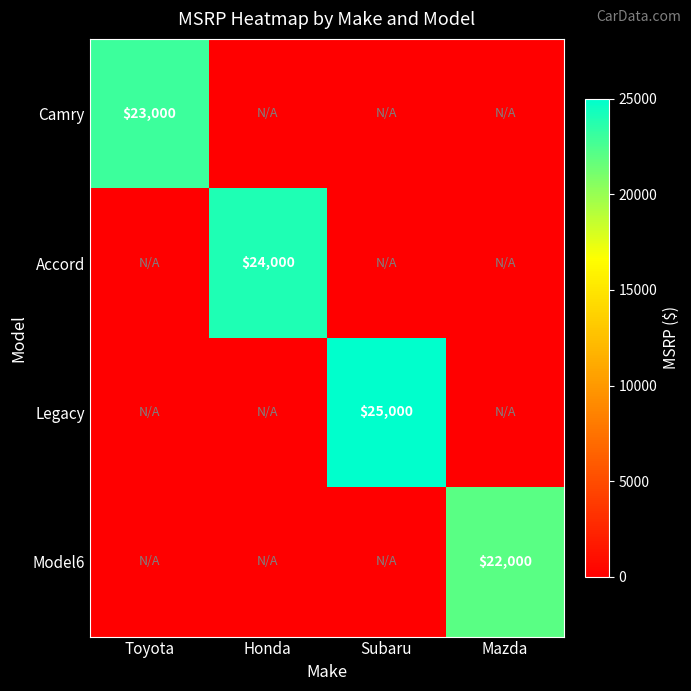

True or false: Legacy has a value of 6120 at Subaru.

False